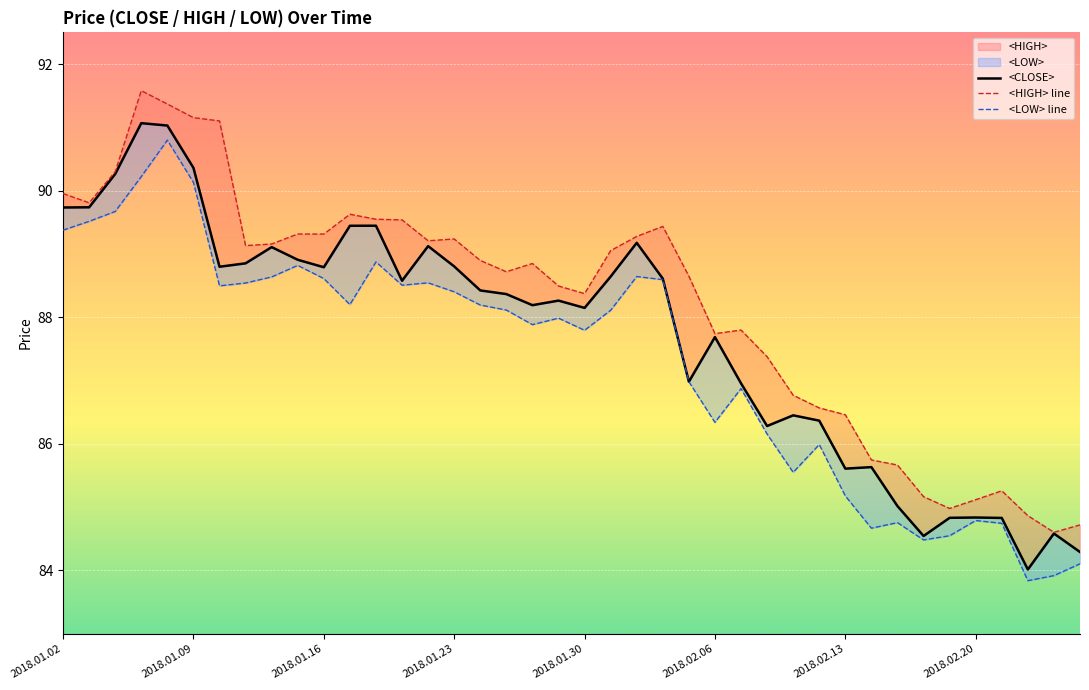

Which series changed the most between 13 and 34?

<HIGH> line